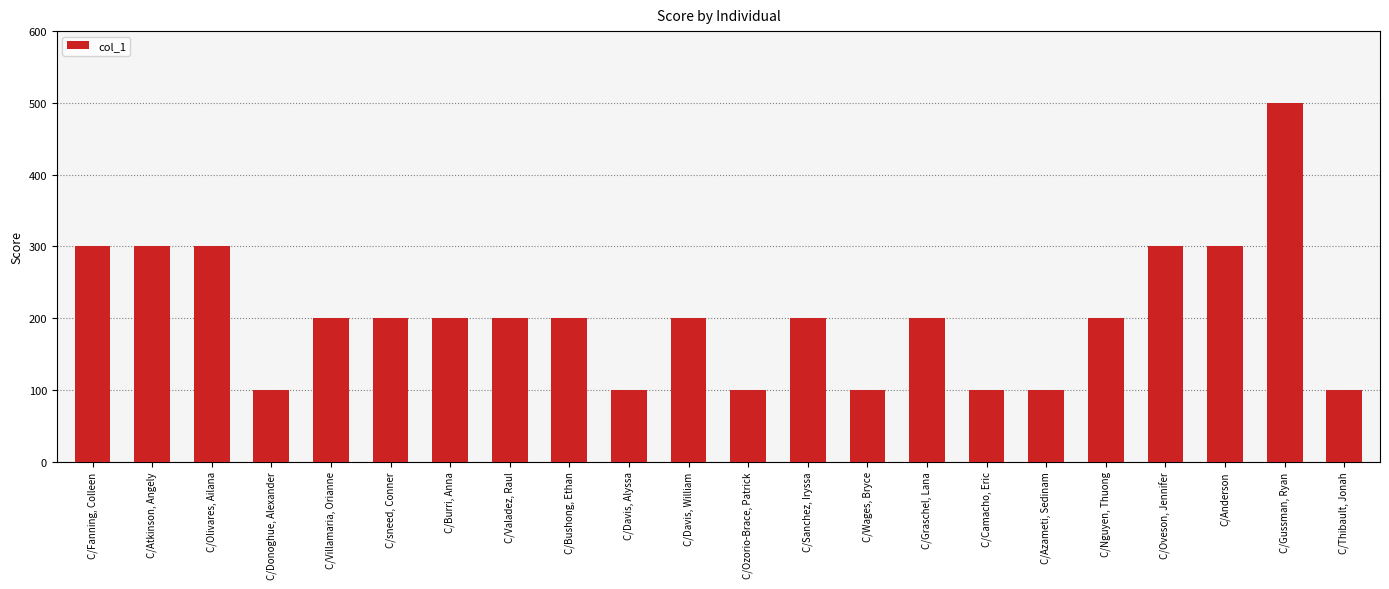

How many data points are less than 200?

7